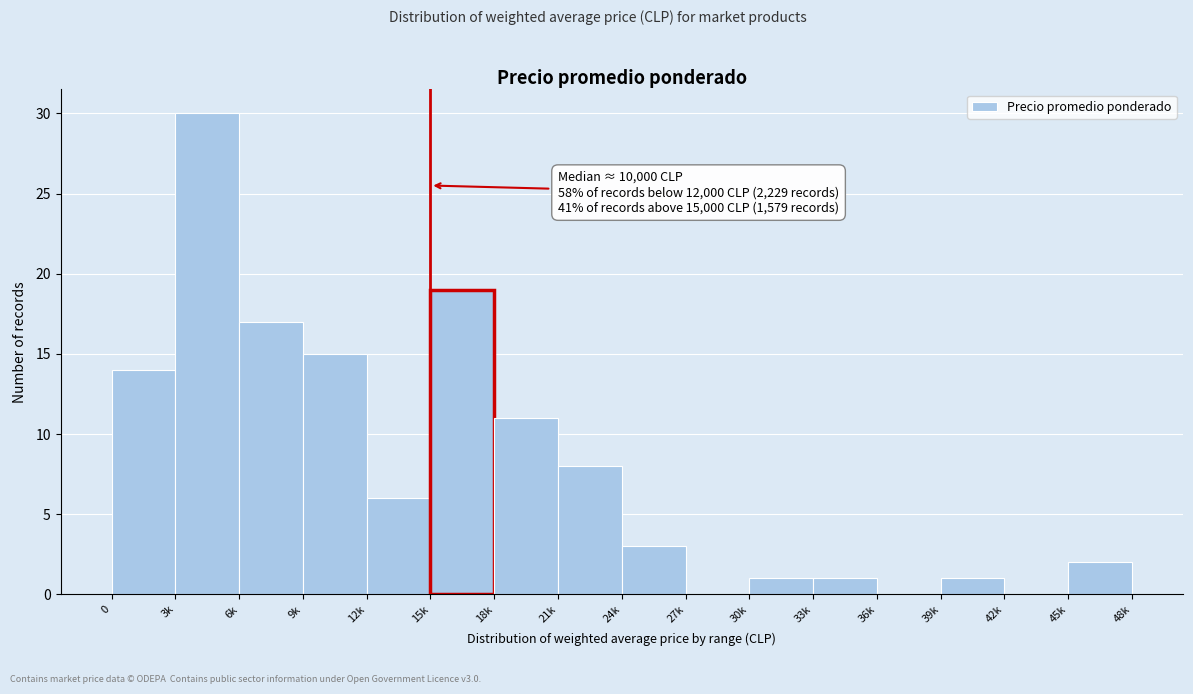

Reading left to right, extract all data points from this chart.

0=14	3k=30	6k=17	9k=15	12k=6	15k=19	18k=11	21k=8	24k=3	27k=0	30k=1	33k=1	36k=0	39k=1	42k=0	45k=2